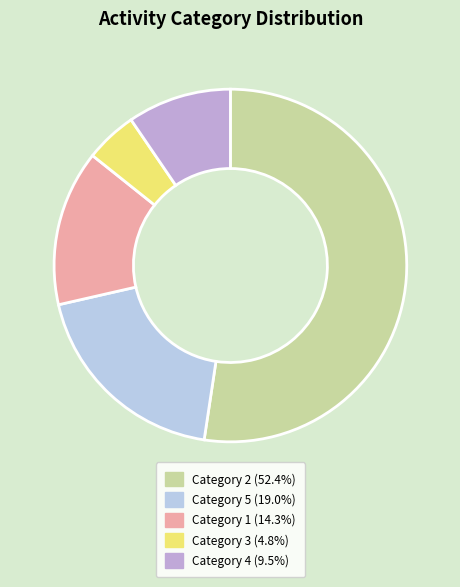

Is there a majority slice in this chart?

Yes